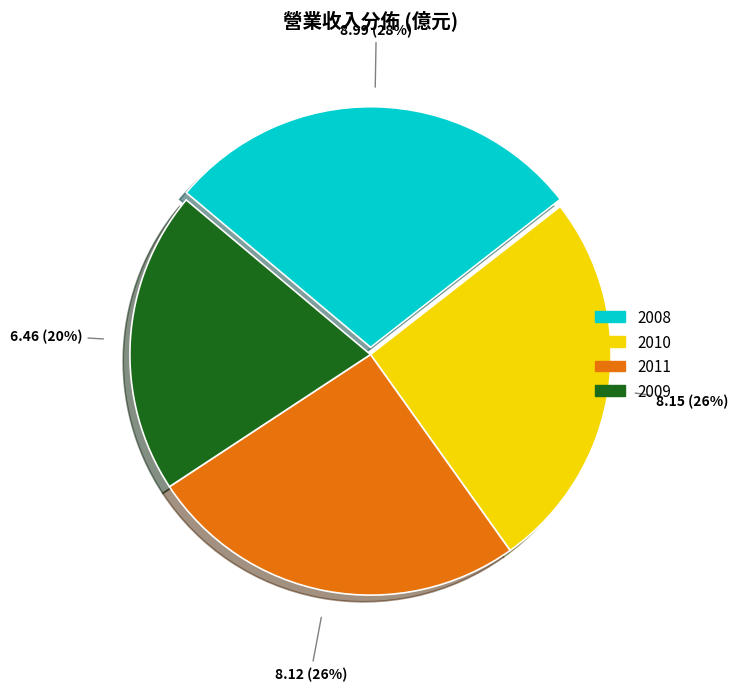

To the nearest percent, what is the difference between the largest and smallest slice percentages?

8%